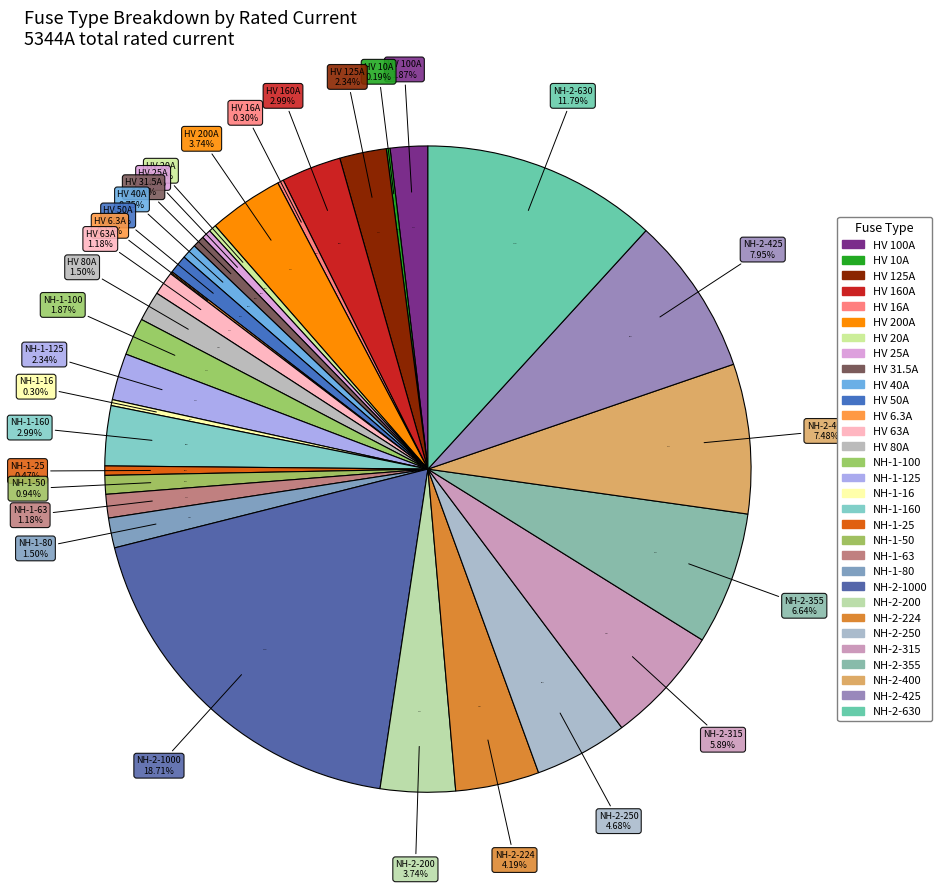

To the nearest percent, what percentage of the pie is HV 31.5A?

1%